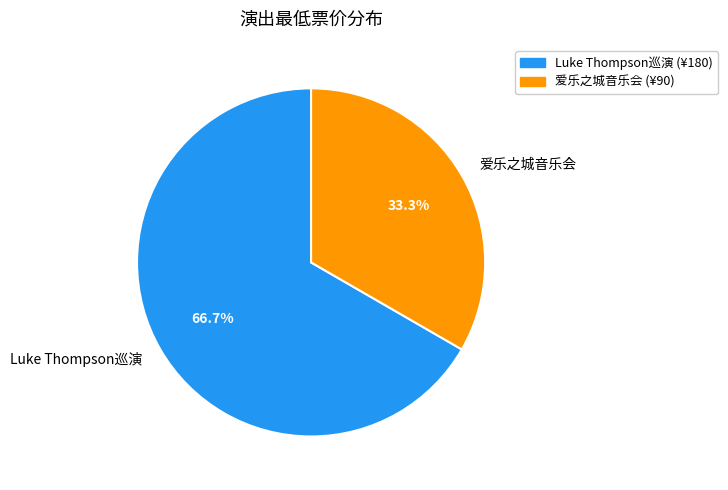

Does any single category account for the majority?

Yes